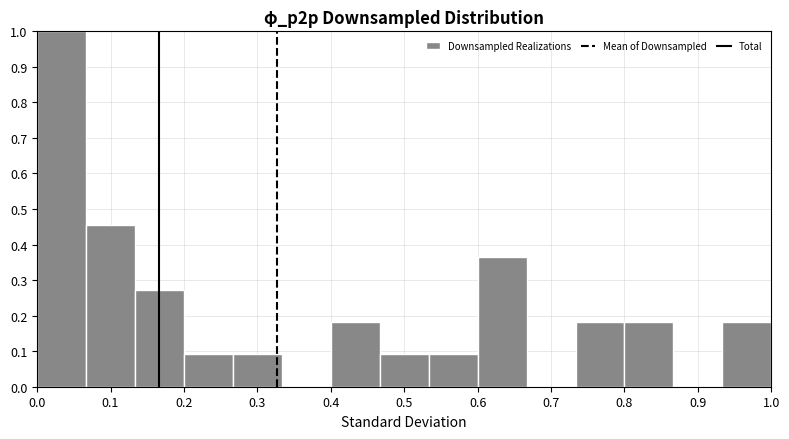

Reading left to right, list every bar in this chart as the range it spans on the x-axis followed by its height. Neither the bar edges nor the heights are printed on the chart, so give them approximately, as read against the axes.

0.00 to 0.07: 1.00
0.07 to 0.13: 0.45
0.13 to 0.20: 0.27
0.20 to 0.27: 0.09
0.27 to 0.33: 0.09
0.33 to 0.40: 0
0.40 to 0.47: 0.18
0.47 to 0.53: 0.09
0.53 to 0.60: 0.09
0.60 to 0.67: 0.36
0.67 to 0.73: 0
0.73 to 0.80: 0.18
0.80 to 0.87: 0.18
0.87 to 0.93: 0
0.93 to 1.00: 0.18